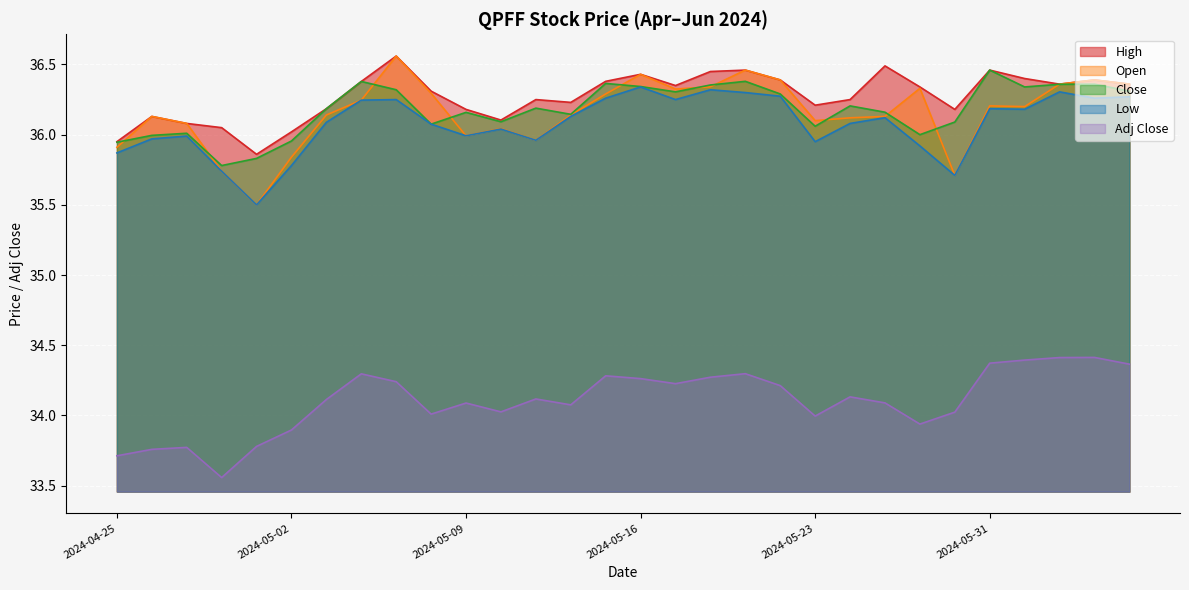

True or false: Low has more than 2 points higher than both neighbors.

True